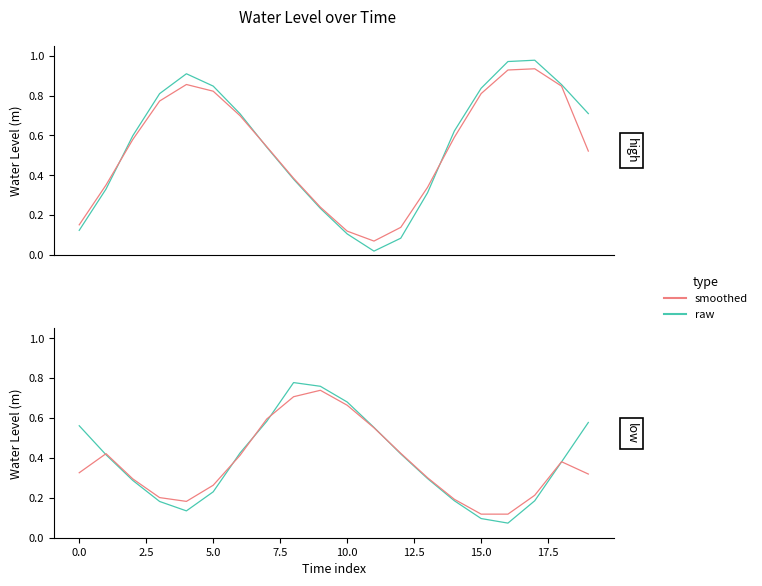

How many categories are shown in the chart?

20